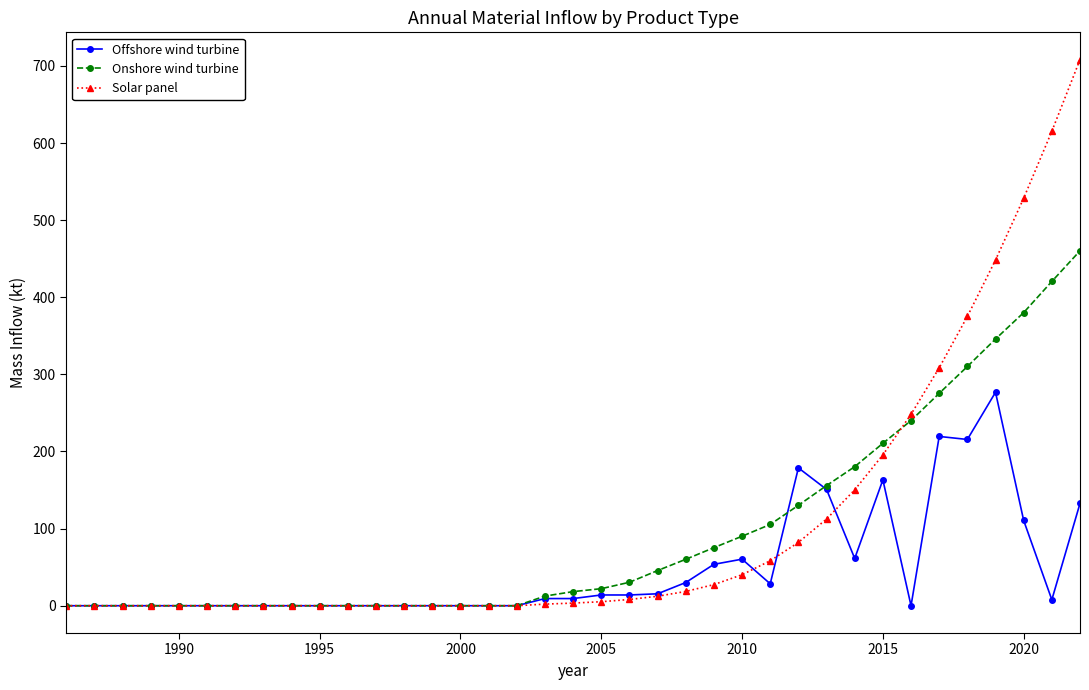

Which series has the widest spread of values?

Solar panel